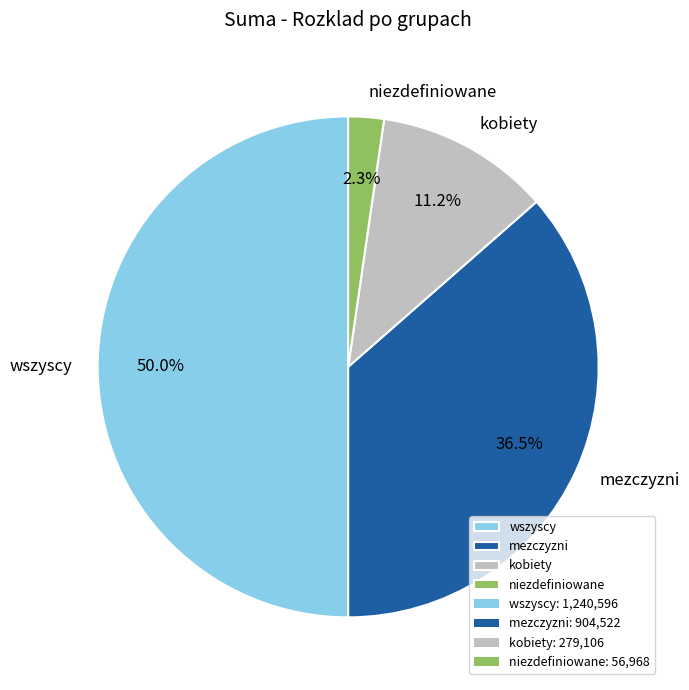

What is the largest slice in the pie chart?

wszyscy